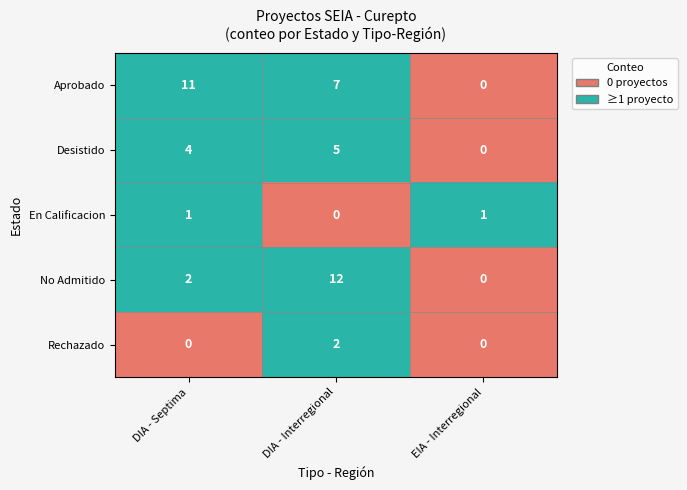

What is the total value across all series at DIA - Septima?

18